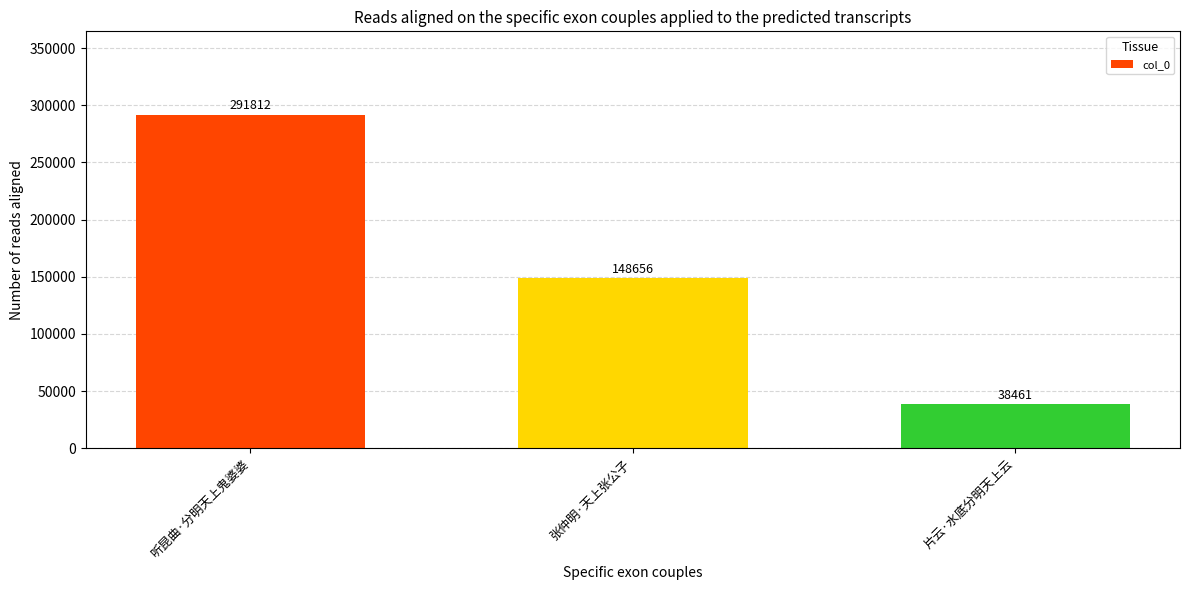

Reading left to right, extract all data points from this chart.

听昆曲·分明天上鬼婆婆=291812	张仲明·天上张公子=148656	片云·水底分明天上云=38461